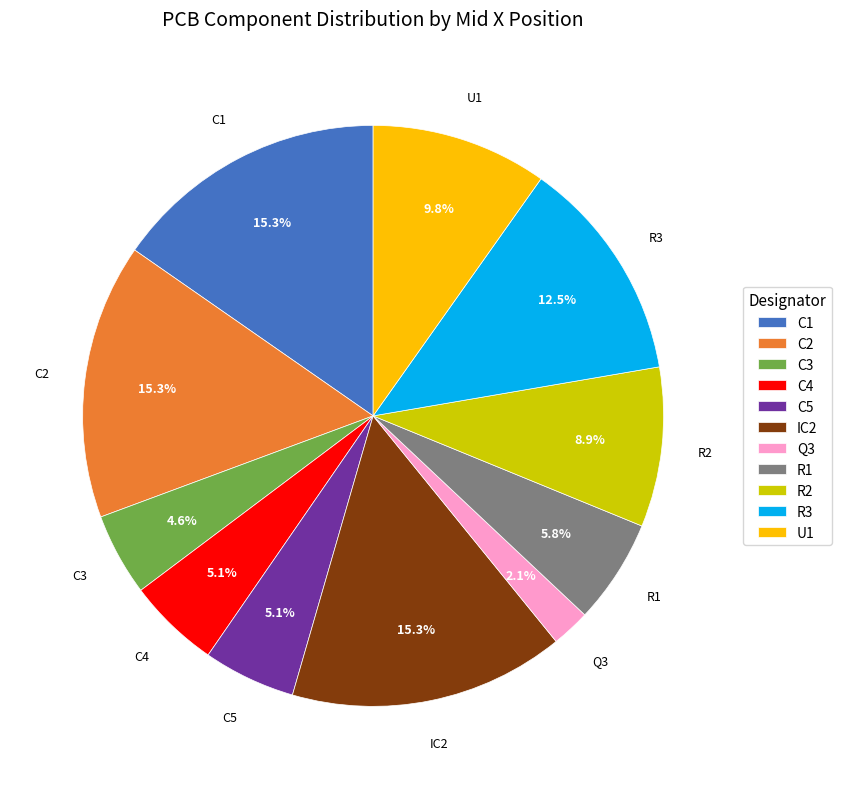

Which slice is the smallest?

Q3